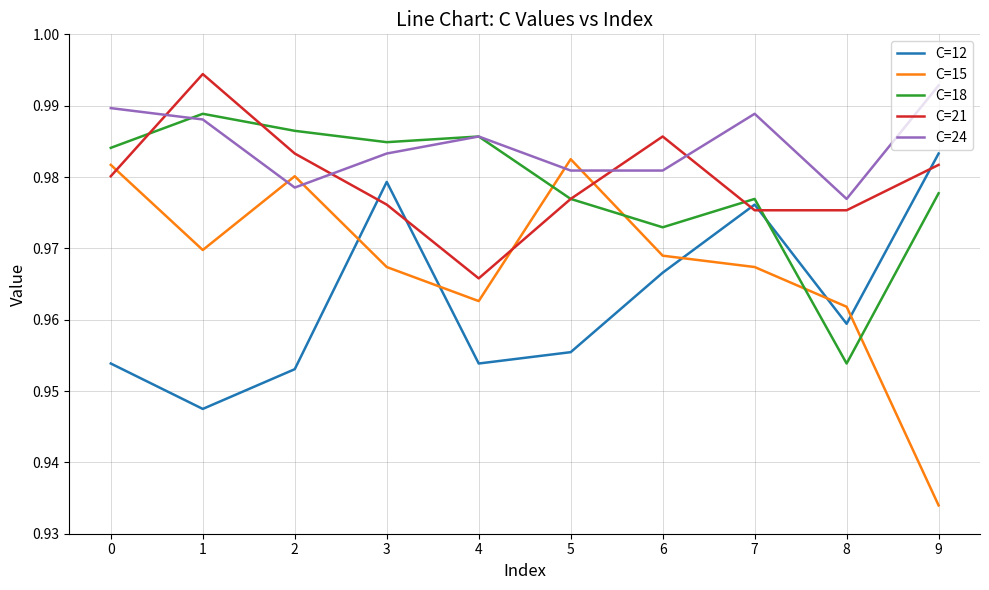

Which series has the largest total across all categories?

C=24